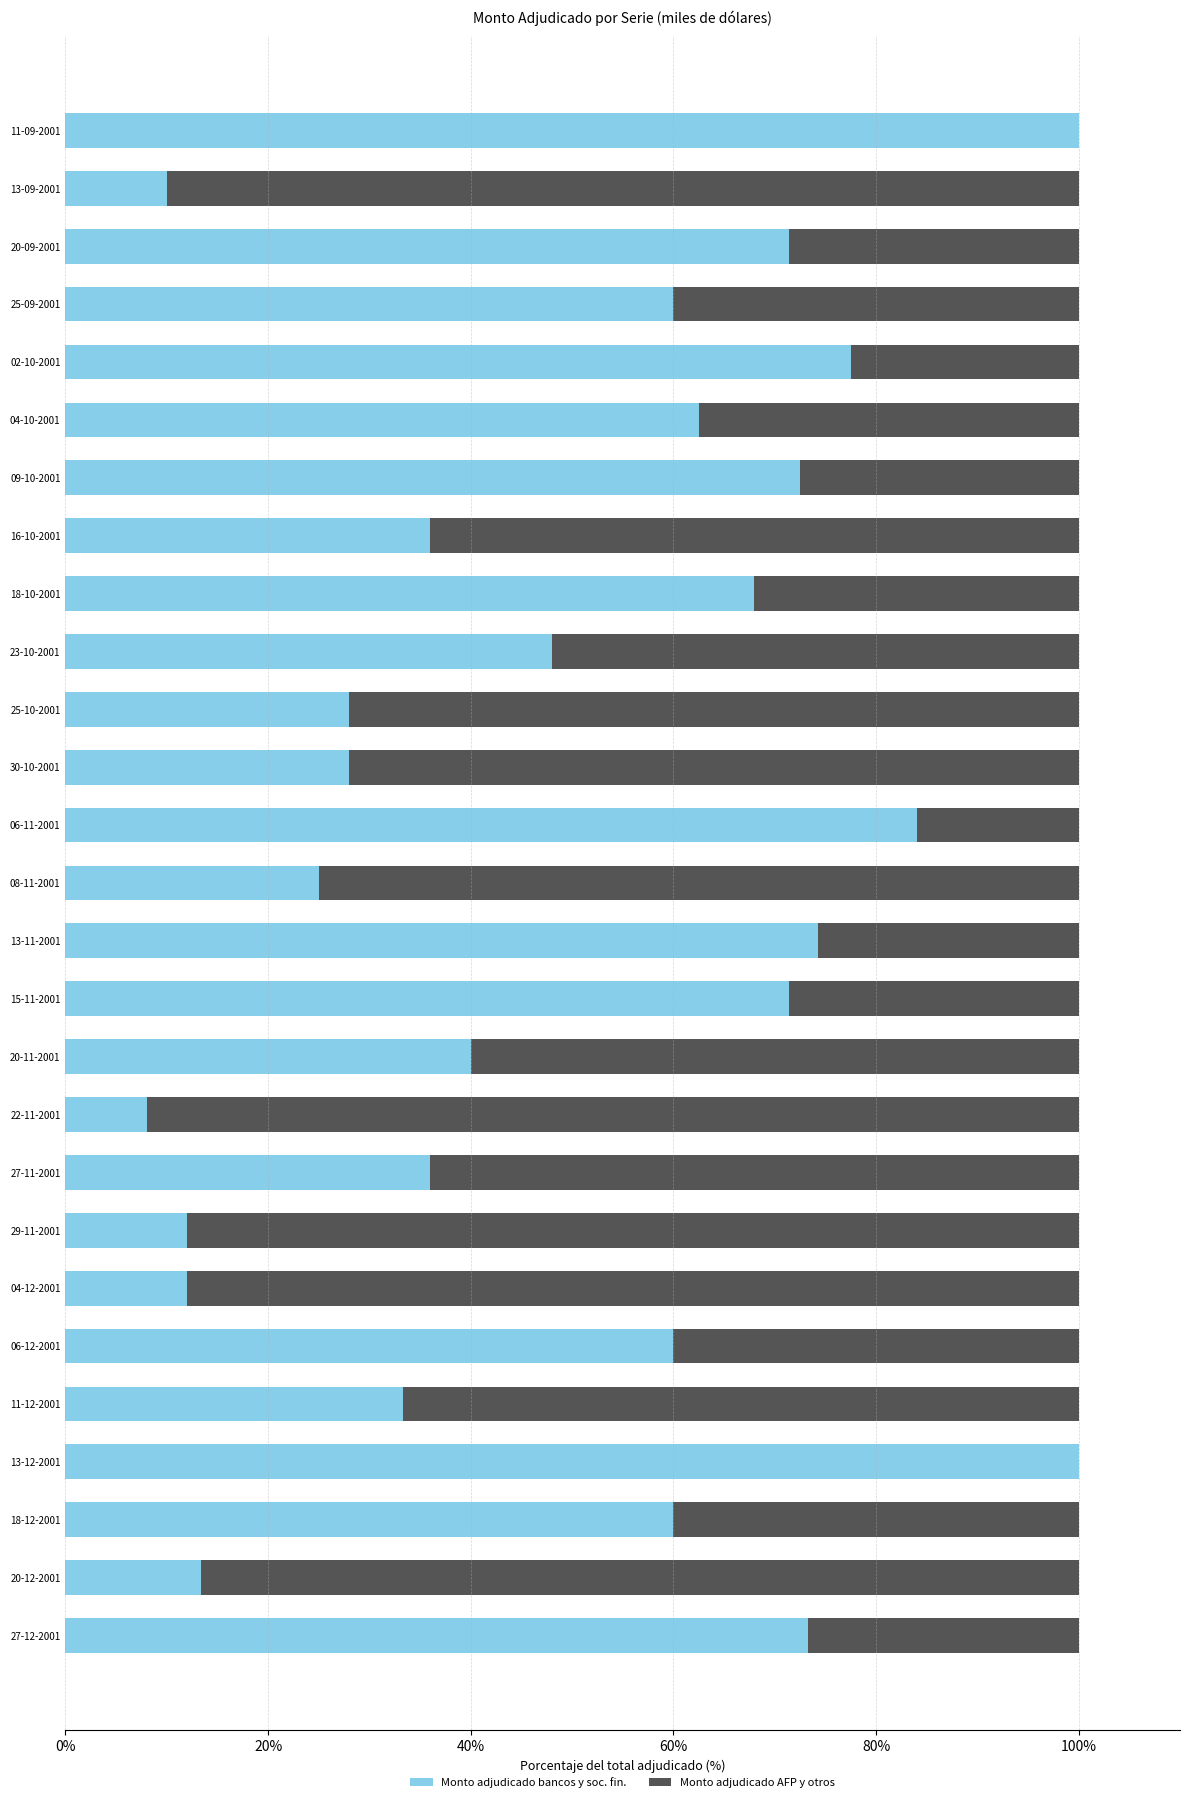

What is the sum of all Monto adjudicado bancos y soc. fin. values?

1364.6